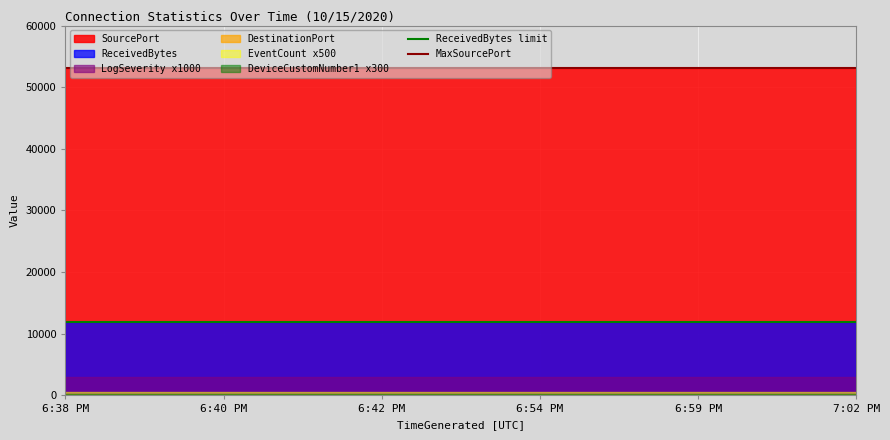

Is the value of ReceivedBytes limit at 6:40 PM greater than the value of MaxSourcePort at 6:38 PM?

No